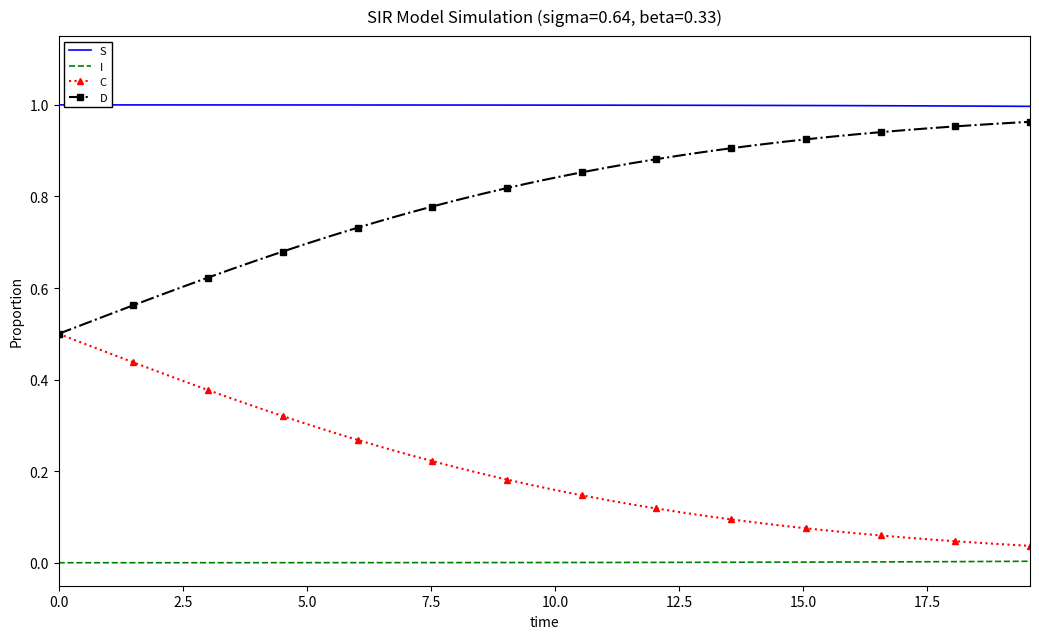

List the series in order of their overall mean, lowest first.

I, C, D, S